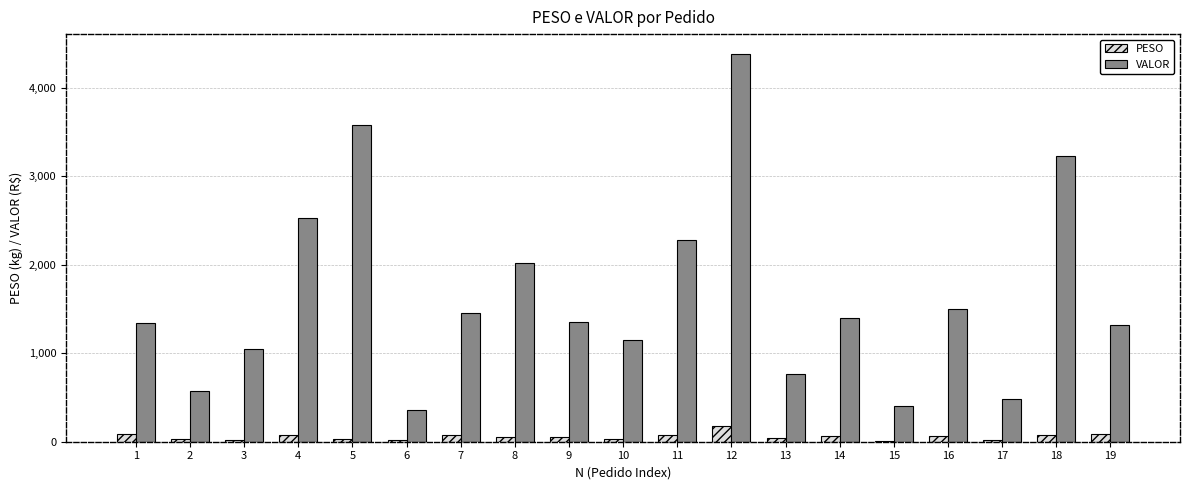

What is the difference between the PESO values at 8 and 15?

50.1